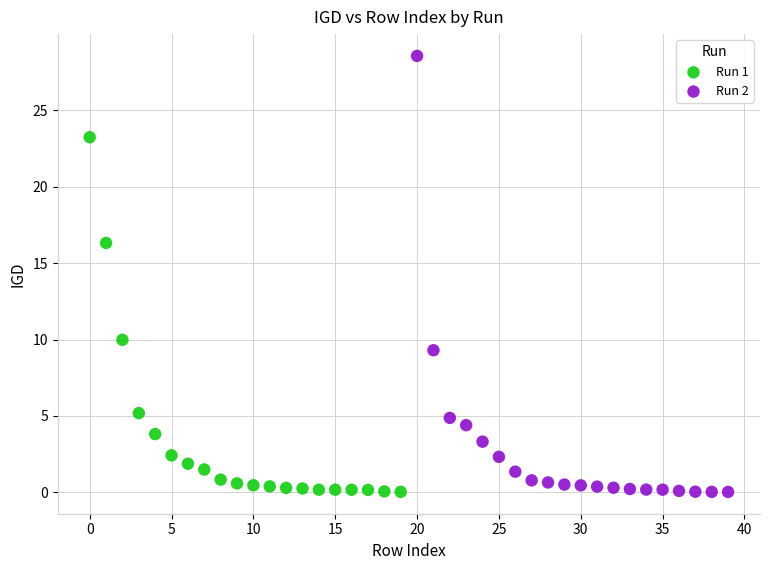

Which series reaches the maximum Y coordinate?

Run 2